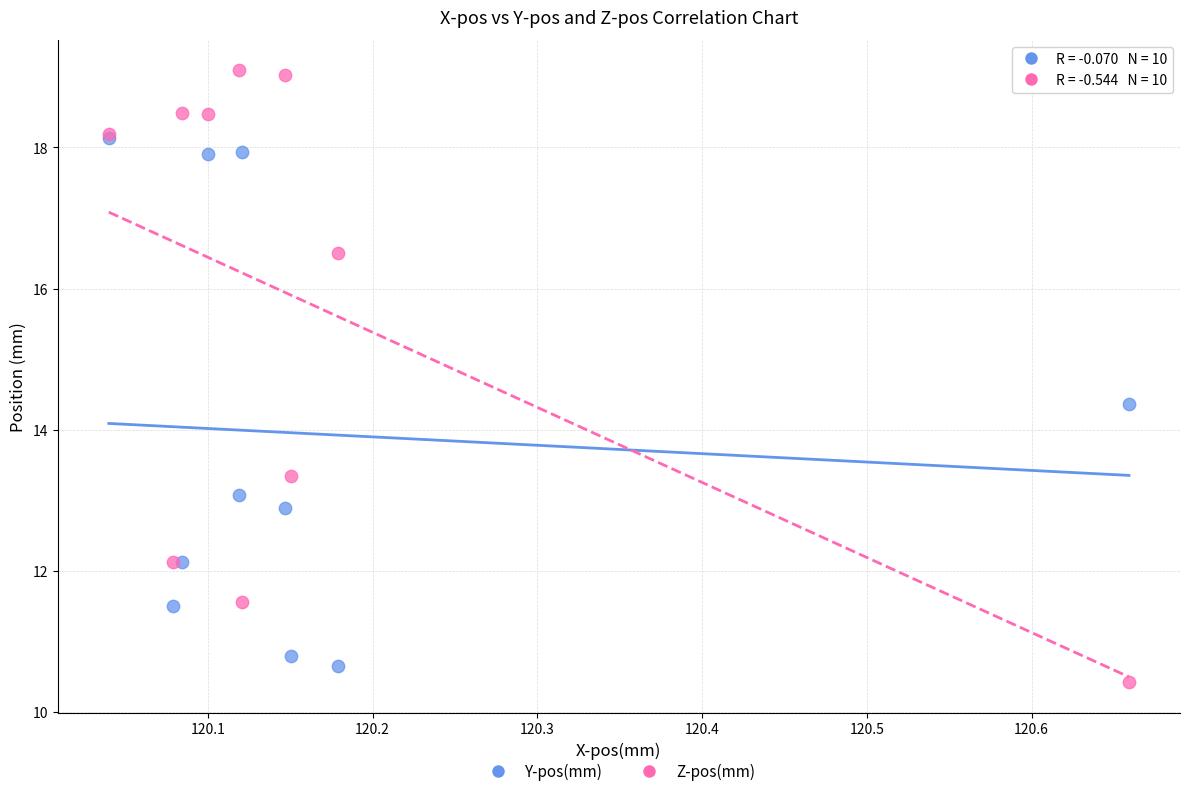

Which series has the largest Y range (max minus min)?

Z-pos(mm)